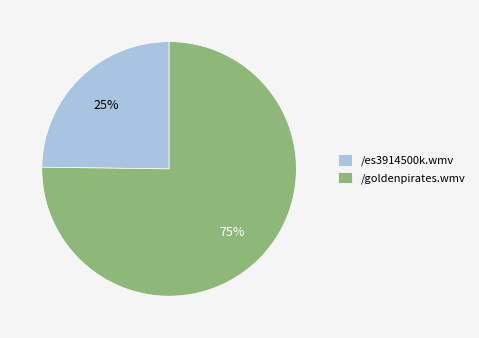

What is the smallest slice in the pie chart?

/es3914500k.wmv